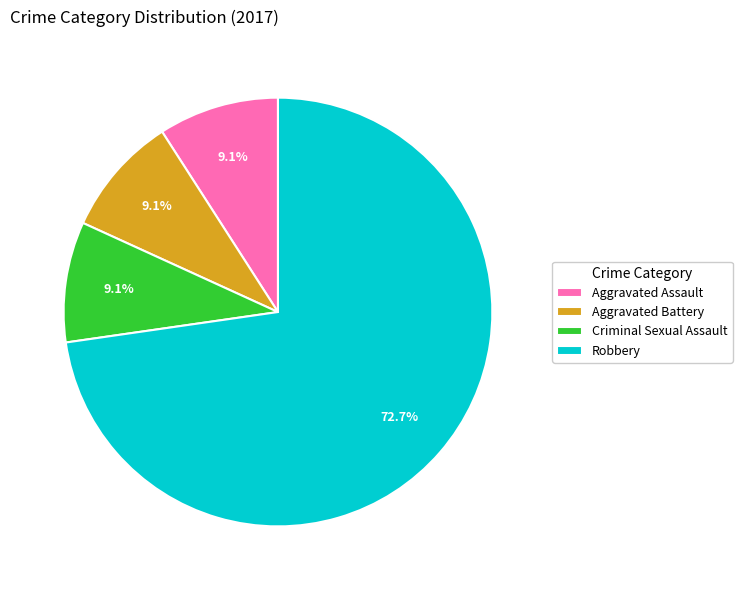

The Criminal Sexual Assault slice represents 9% of the pie. True or false?

True